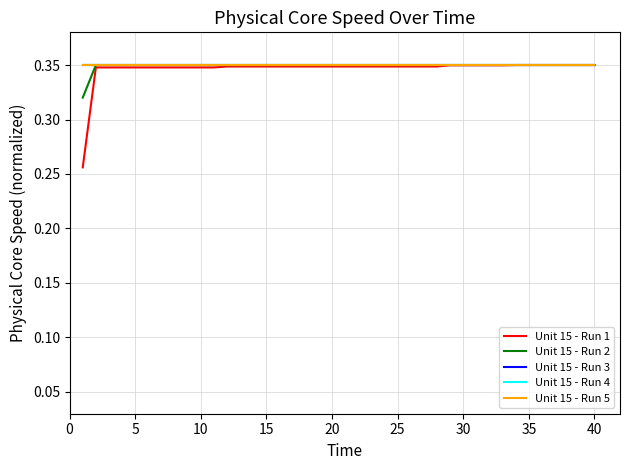

True or false: Unit 15 - Run 5 has more than 2 interior local peaks.

False